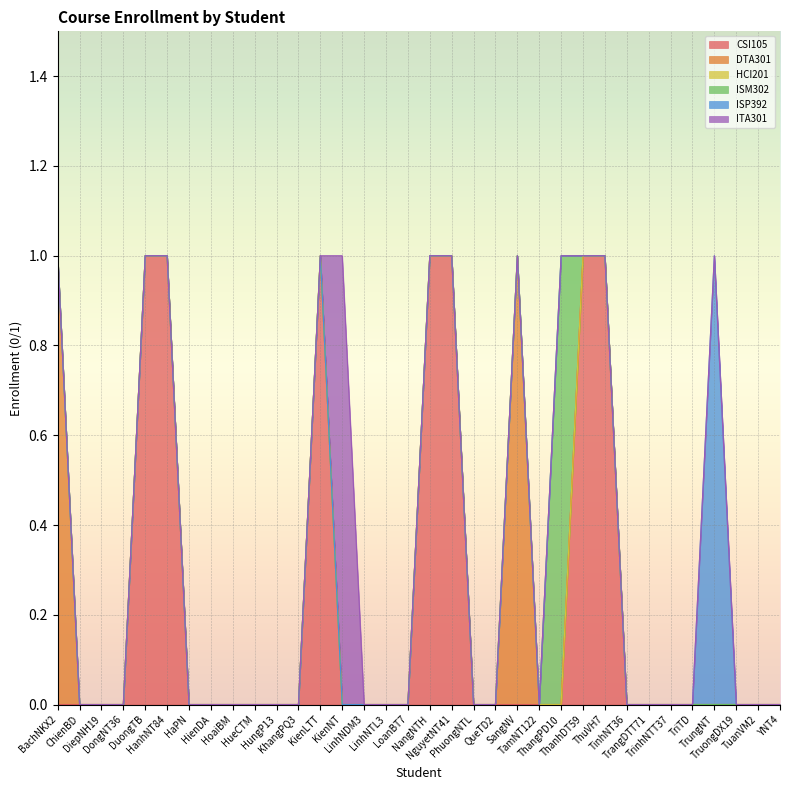

At which label is DTA301 closest to 0?

ChienBD